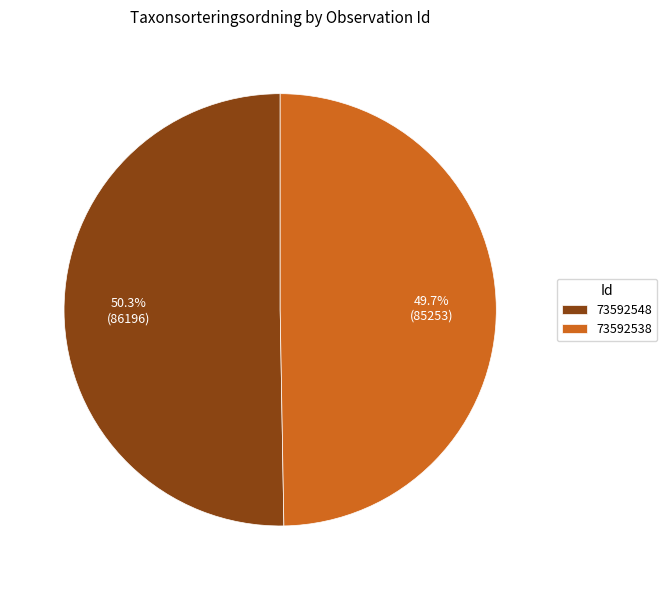

True or false: 73592538 accounts for 62% of the total.

False